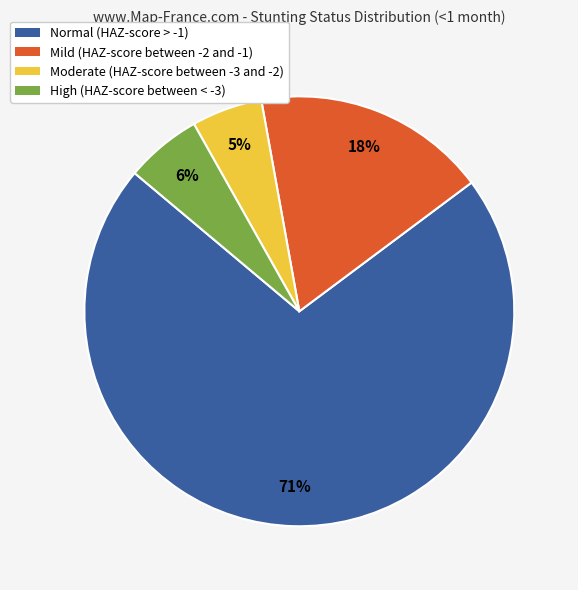

What is the majority slice?

Normal (HAZ-score > -1)